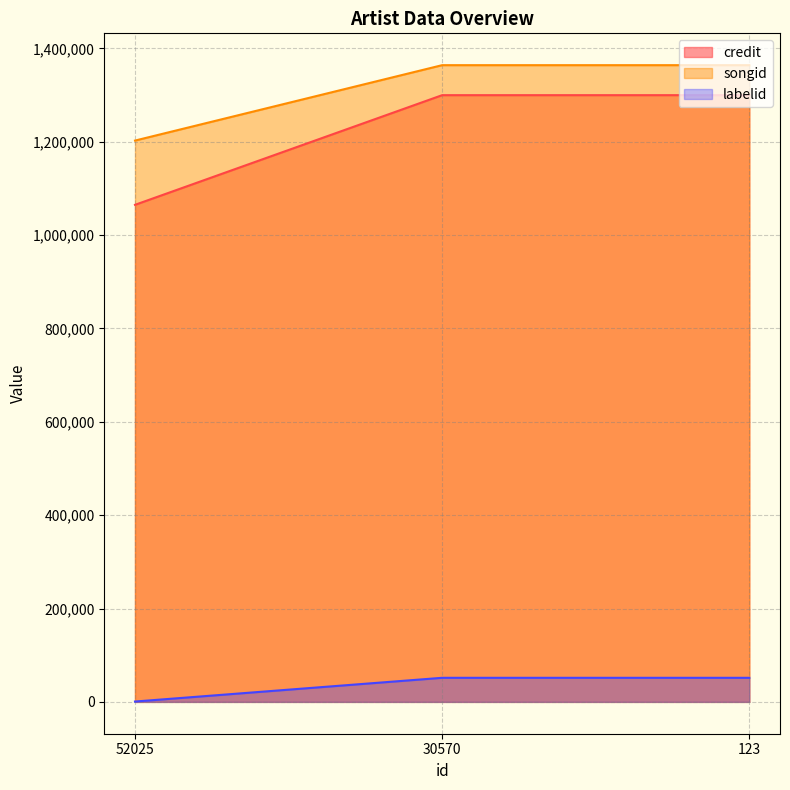

Where is songid nearest to the value 1283159?

52025